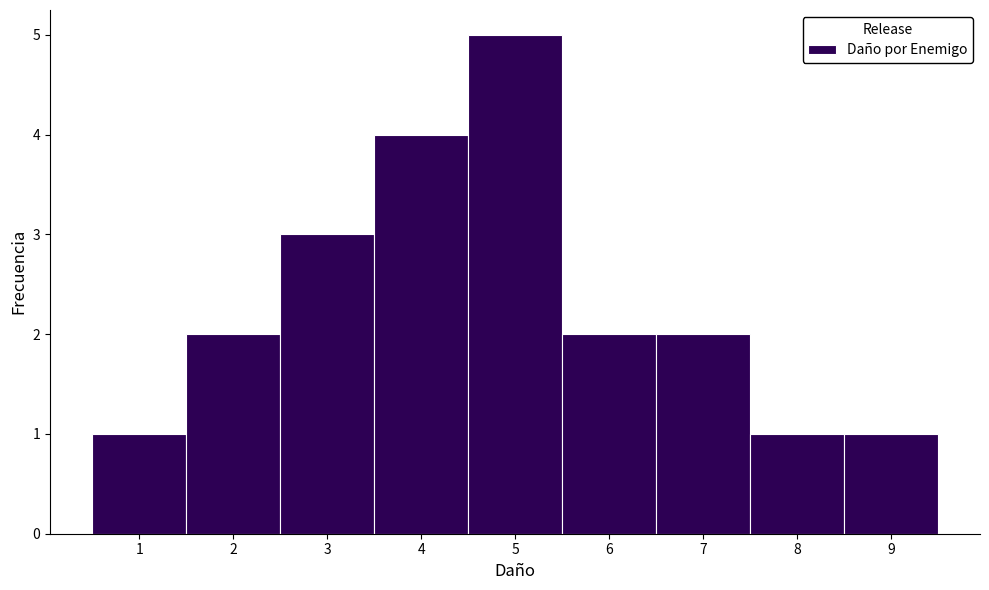

Over which range of the x-axis is the bar tallest?

4.5 to 5.5